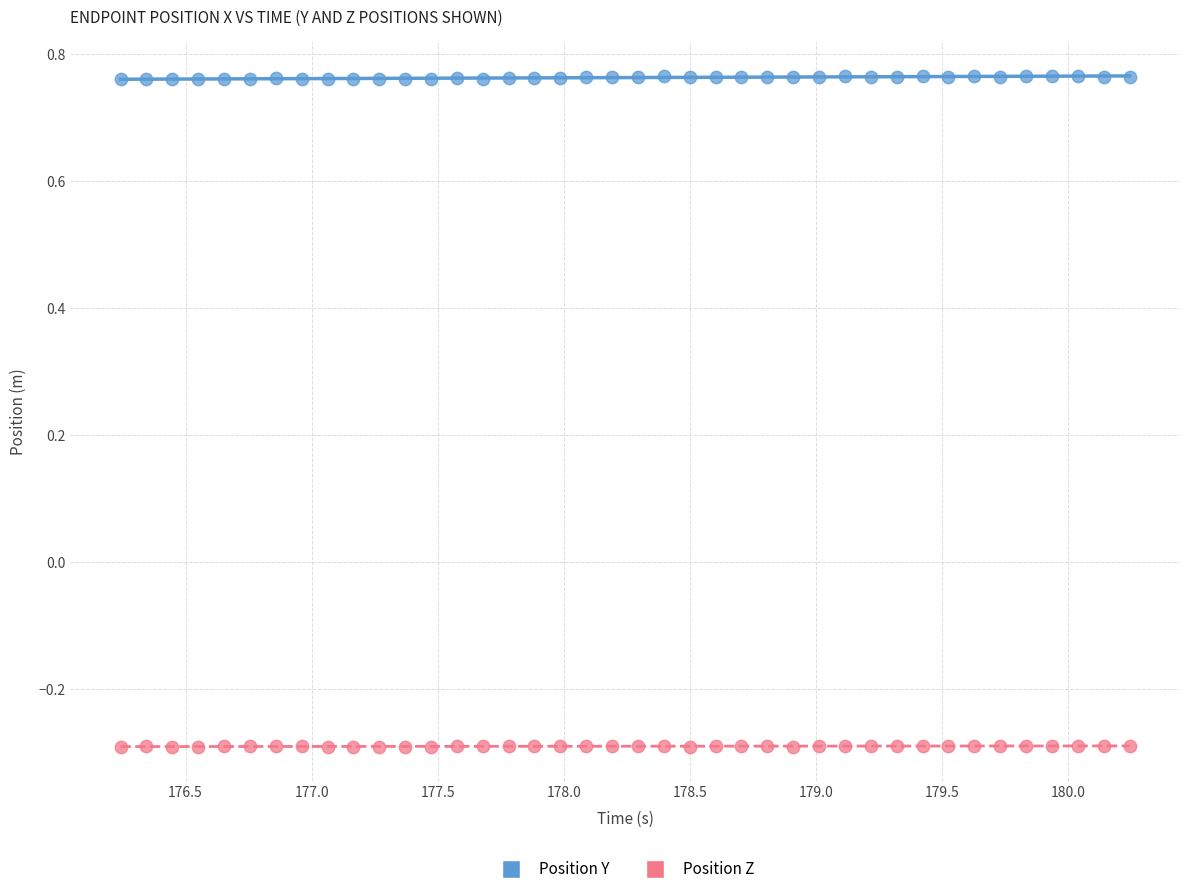

Which series reaches the maximum Y coordinate?

Position Y